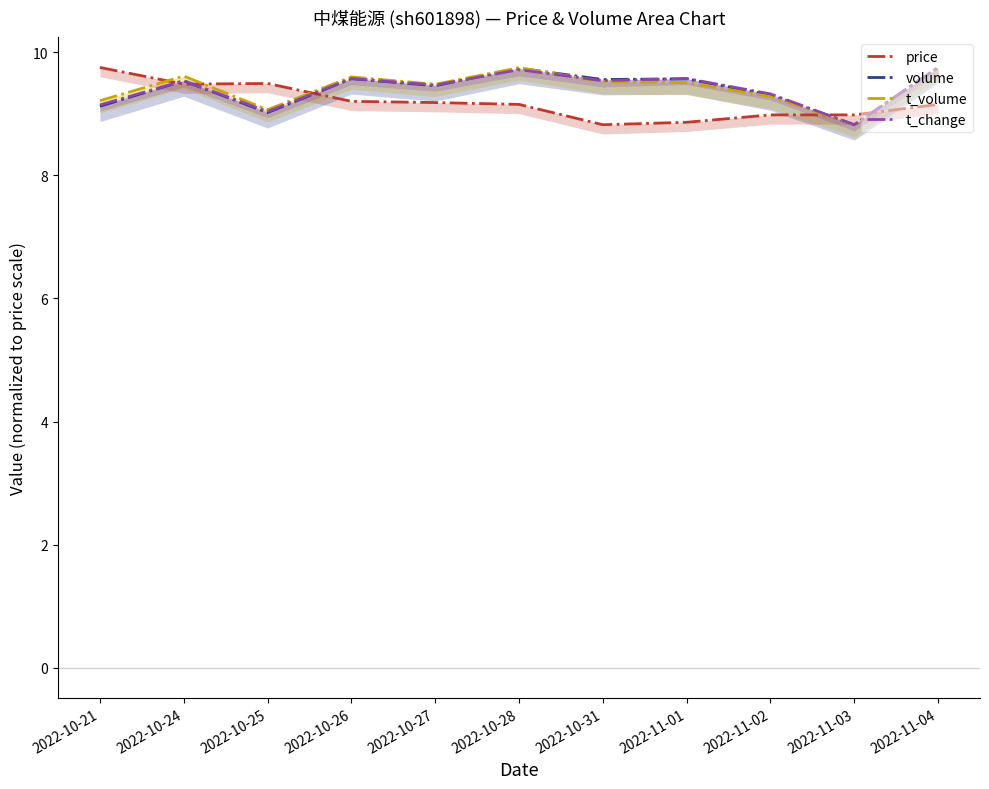

How many lines are shown in the chart?

4